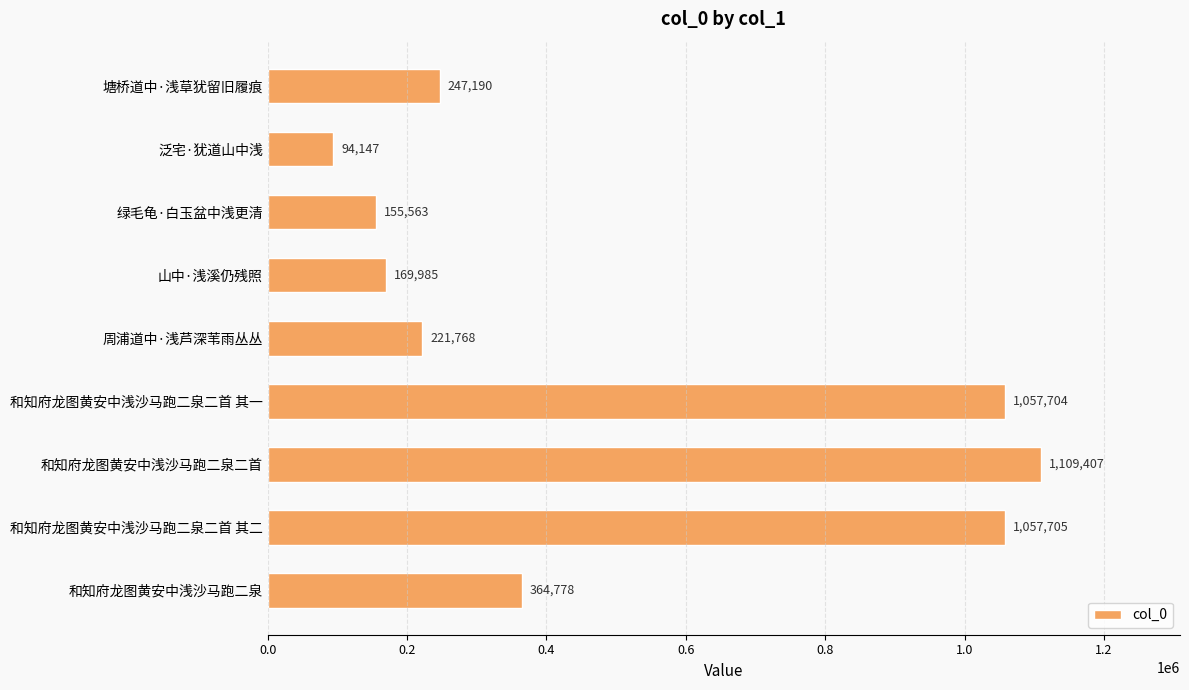

How many bars are there in total?

9